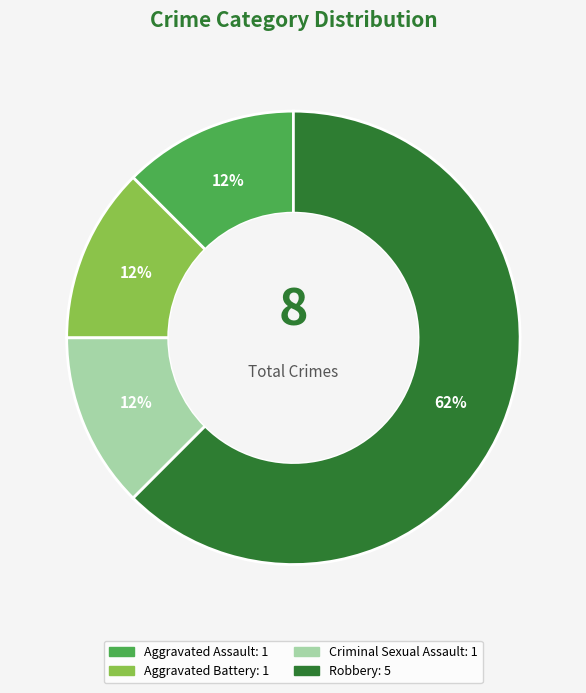

What is the ratio of the value at Aggravated Assault to the value at Criminal Sexual Assault?

1.0